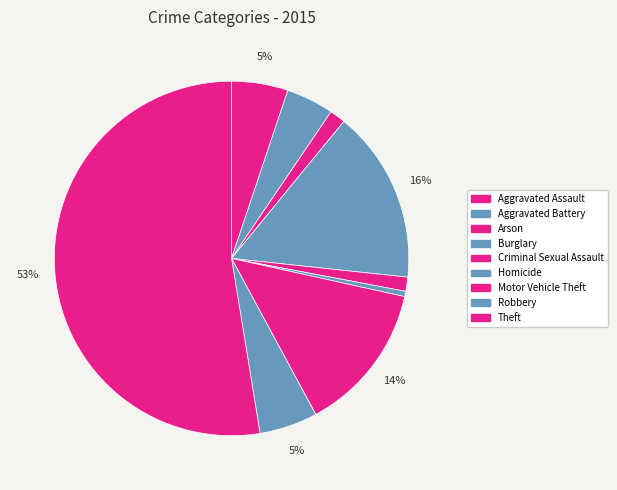

How many segments does this pie chart have?

9